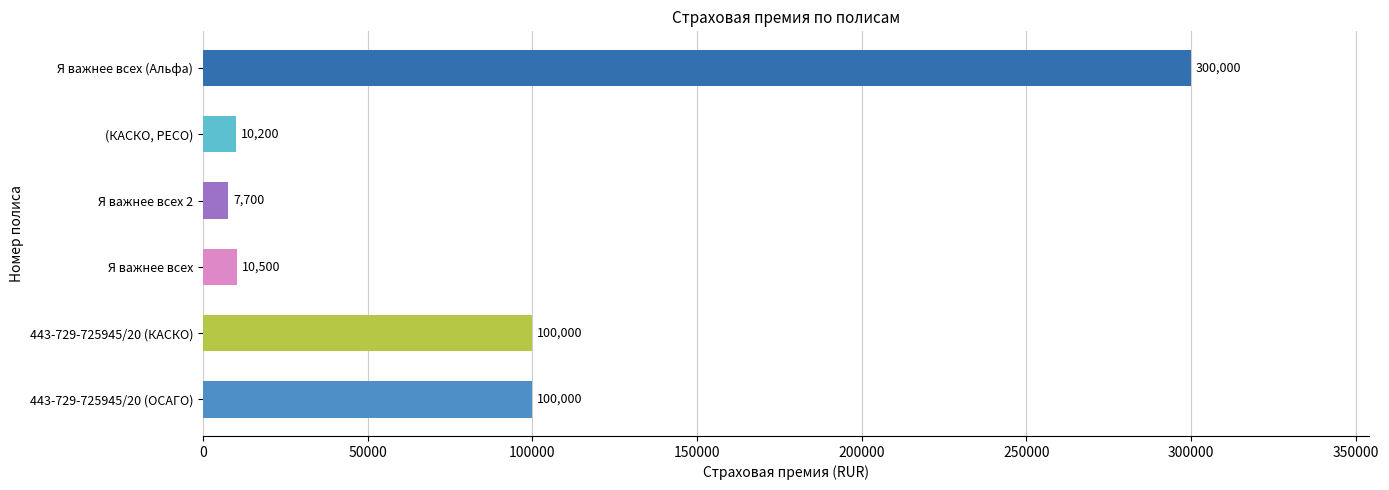

What is the change in value from Я важнее всех to (КАСКО, РЕСО)?

-300